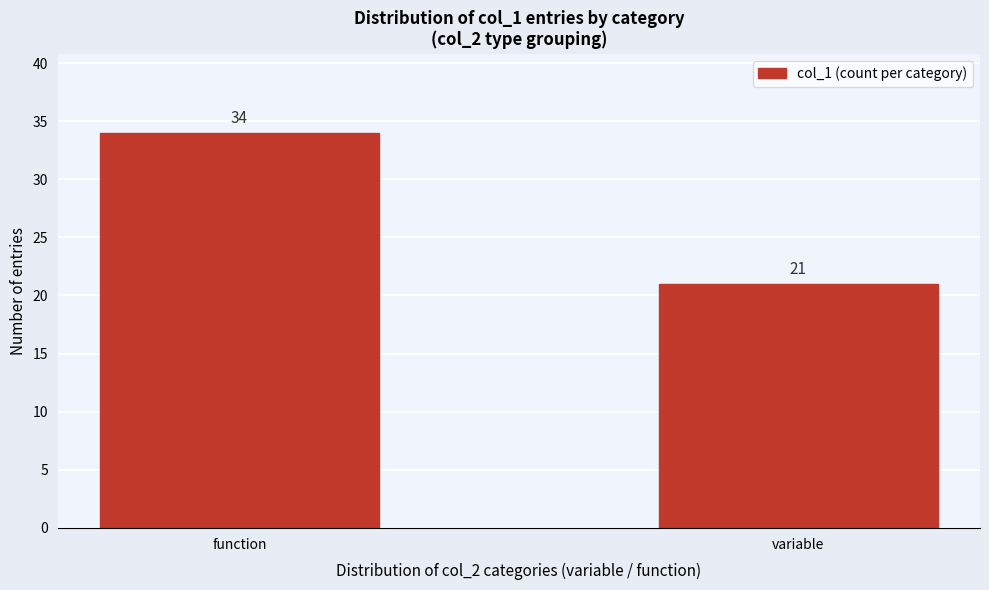

Reading left to right, what are all the values shown in this chart?

function=34	variable=21